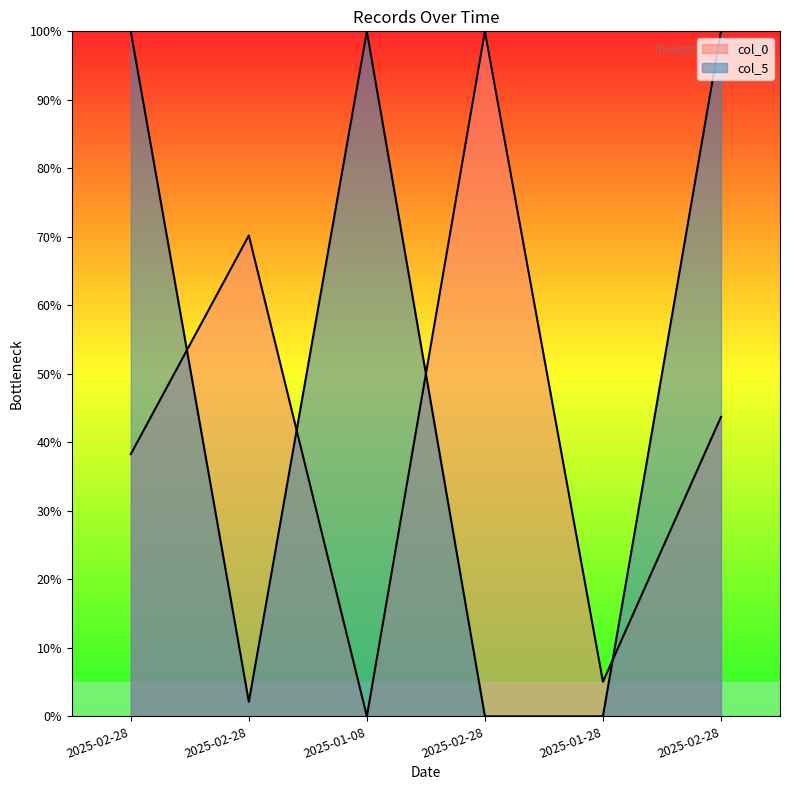

How many series are shown in this chart?

2